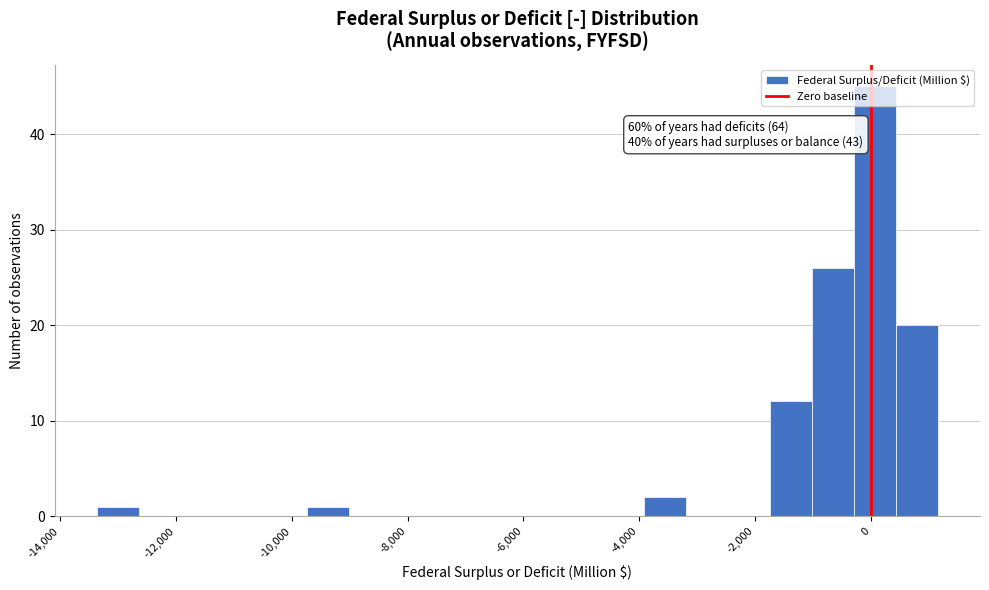

Read against the x-axis, roughly where is the centre of the tallest bar?

0